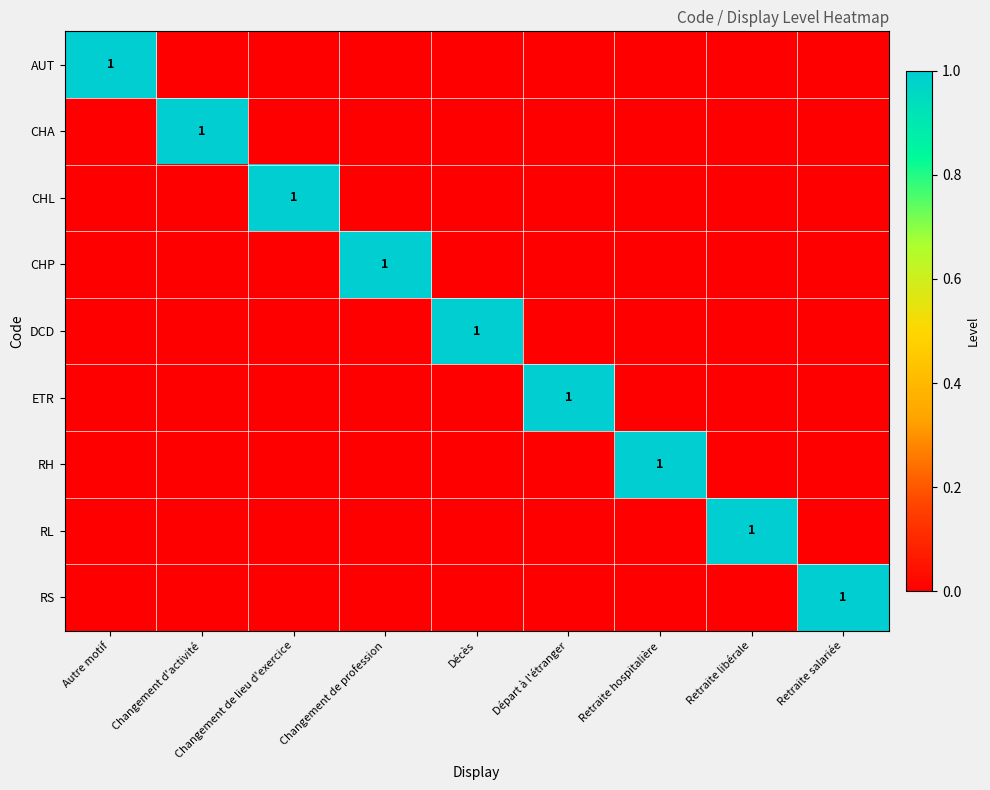

What is the total value across all series at Changement d'activité?

1